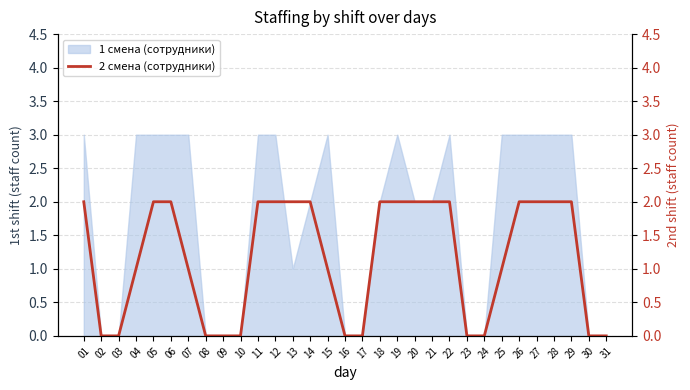

Where is the data nearest to the value 1?

04